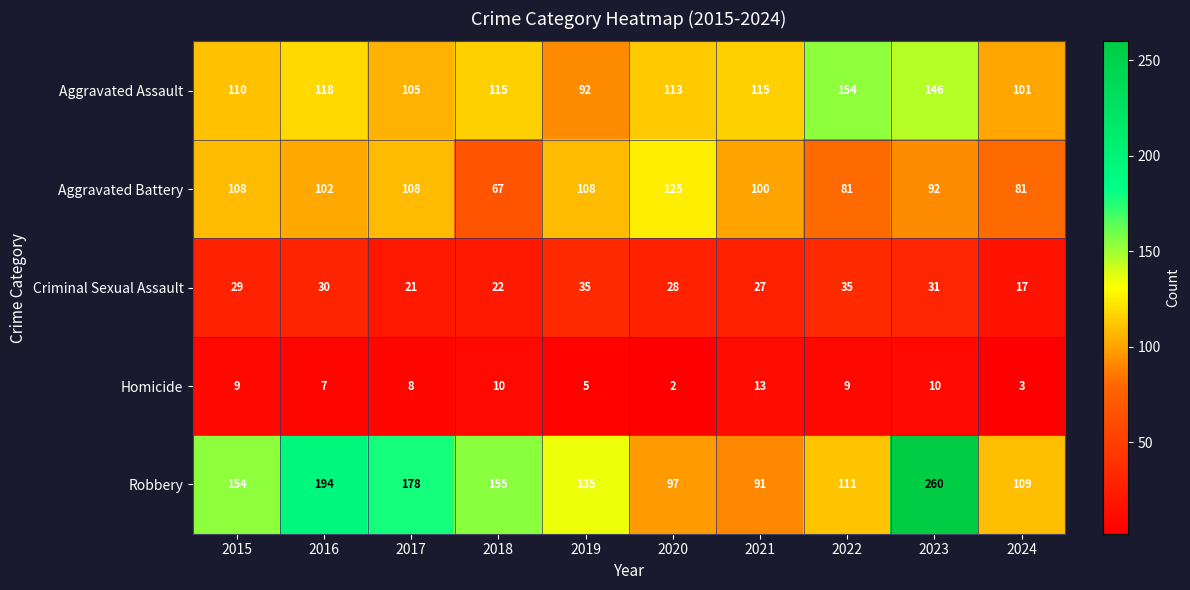

Count the number of data series in this chart.

5